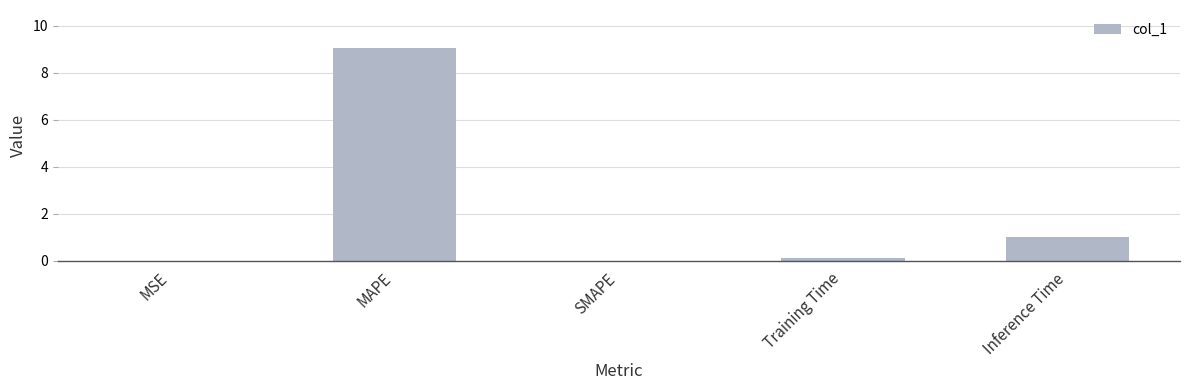

What is the maximum value shown in the chart?

9.0